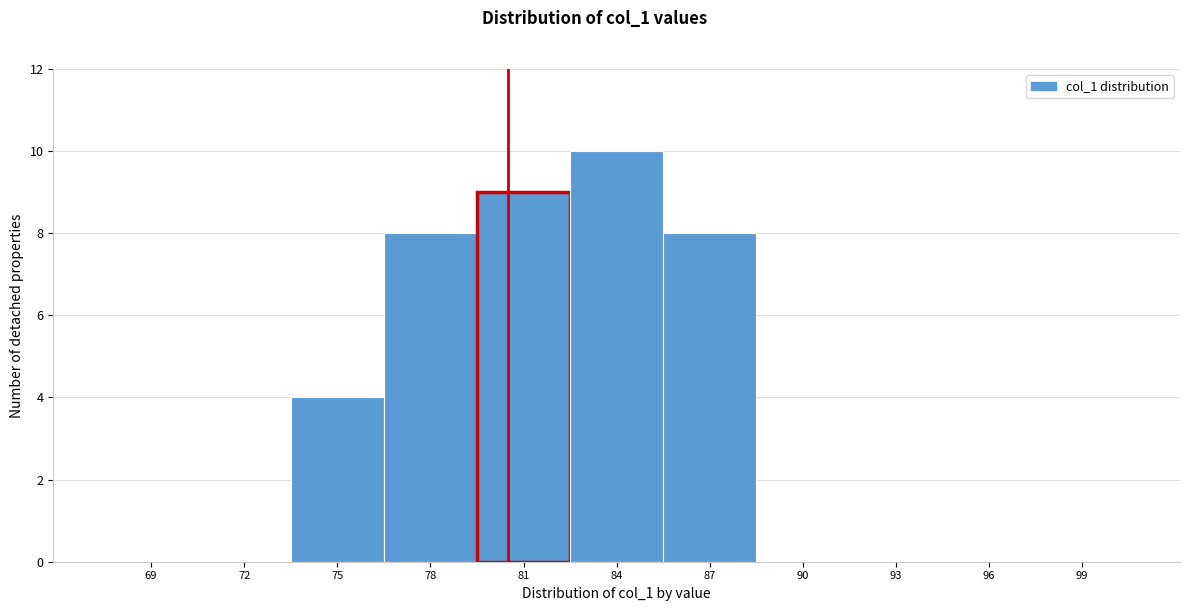

Reading left to right, list all the values displayed in this chart.

69=0	72=0	75=4	78=8	81=9	84=10	87=8	90=0	93=0	96=0	99=0